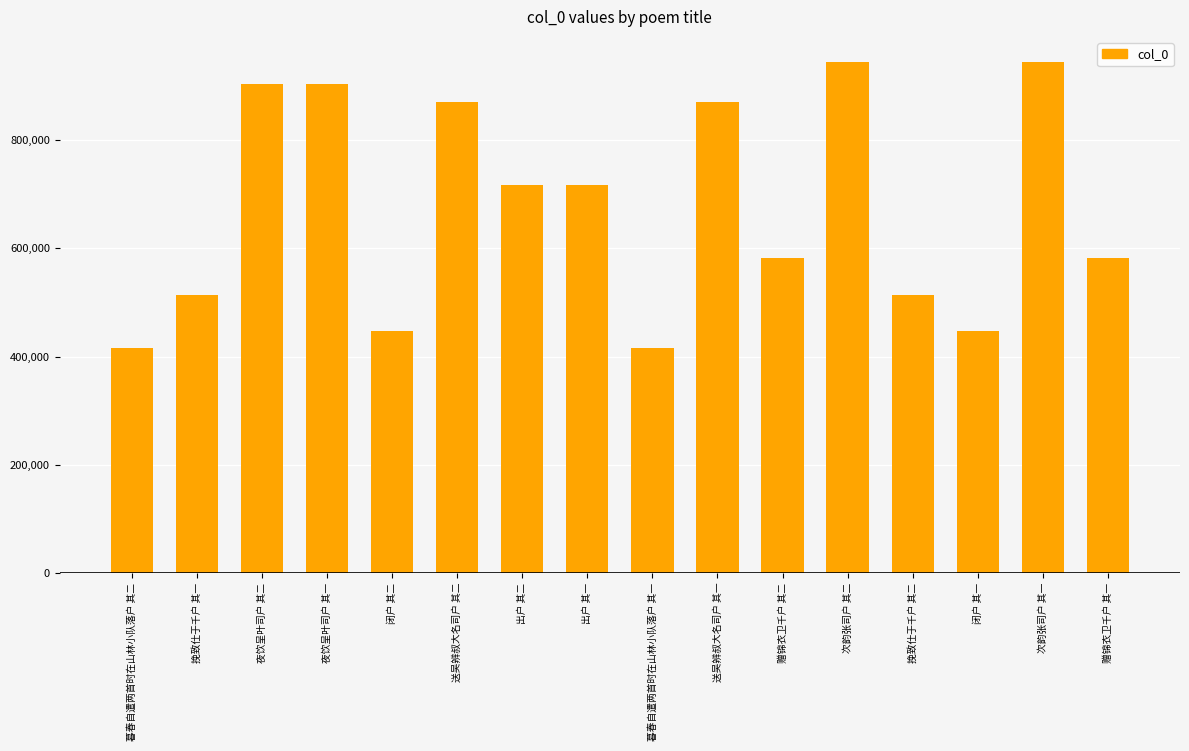

What is the sum of all values?

10786216